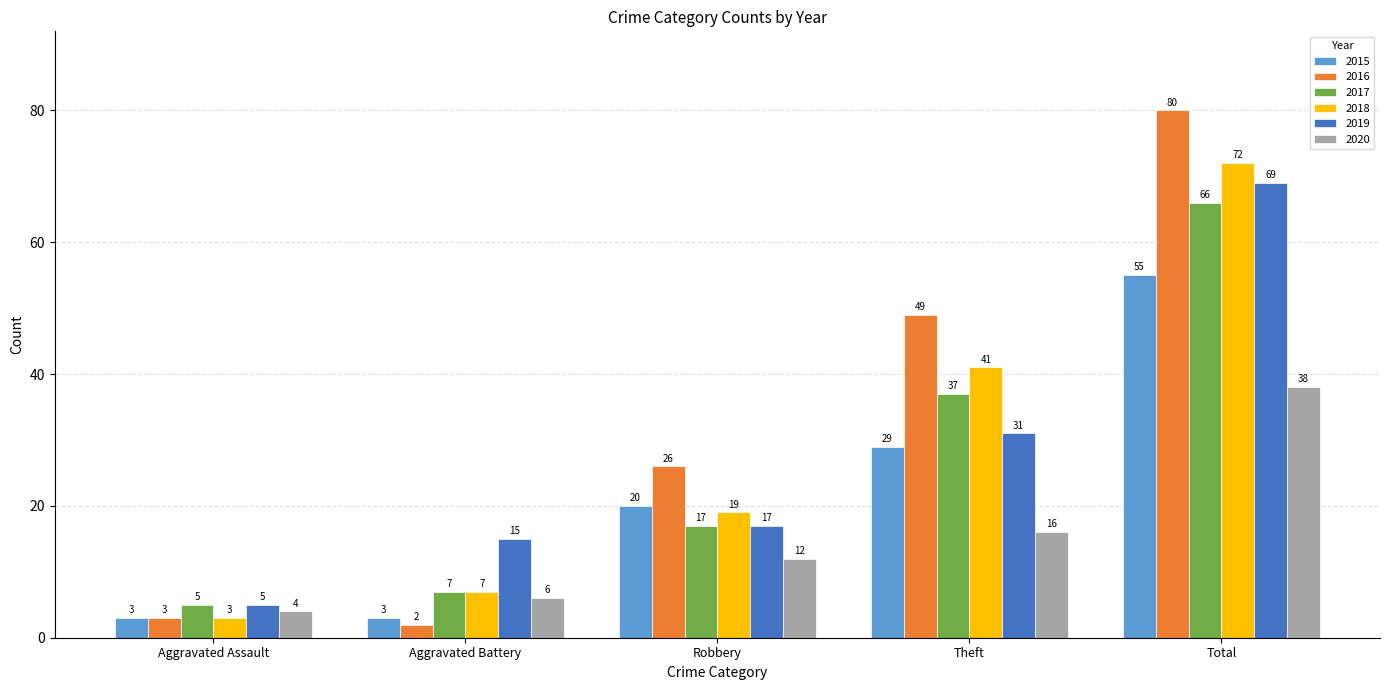

What is the highest value of the 2019 series?

69